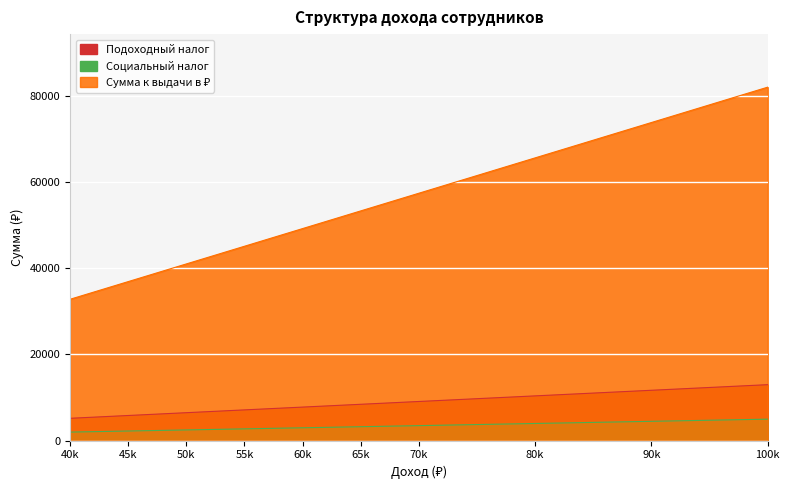

Is the value of Сумма к выдачи в ₽ at 70k greater than the value of Социальный налог at 70k?

Yes